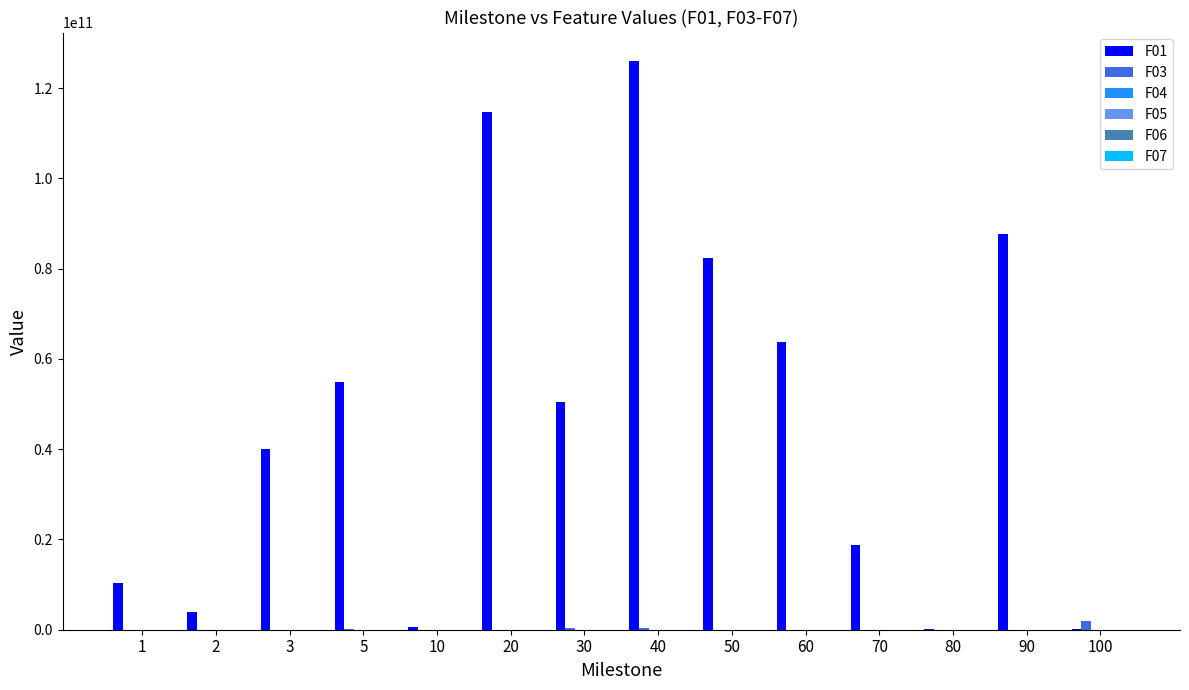

How many values in the F01 series exceed 50425564094?

7